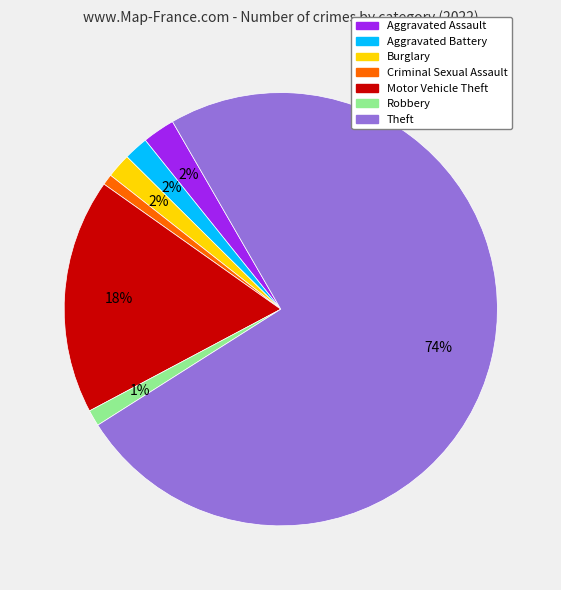

How many slices are in this pie chart?

7